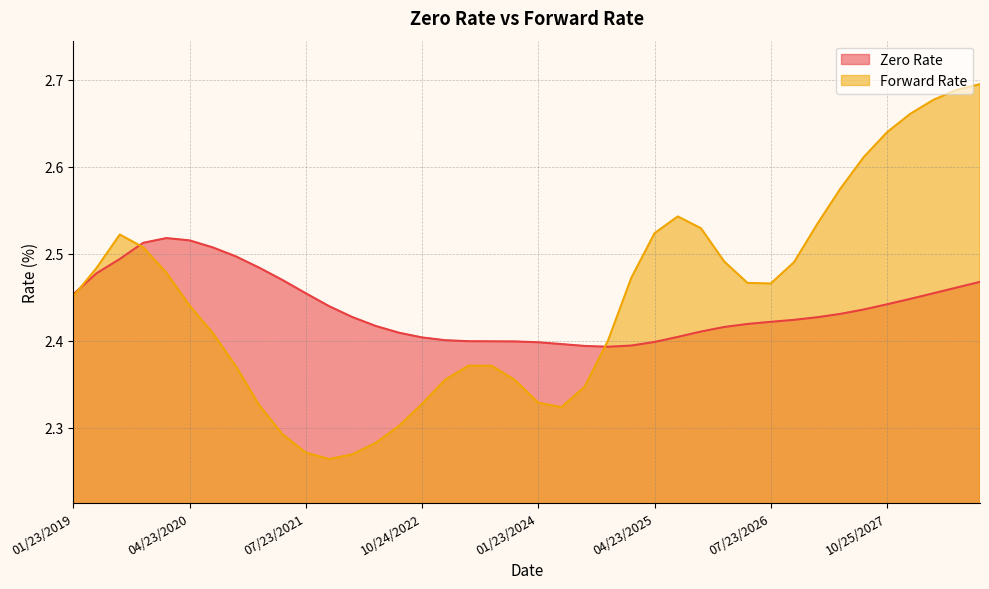

Which label corresponds to the smallest value in the chart?

10/25/2021